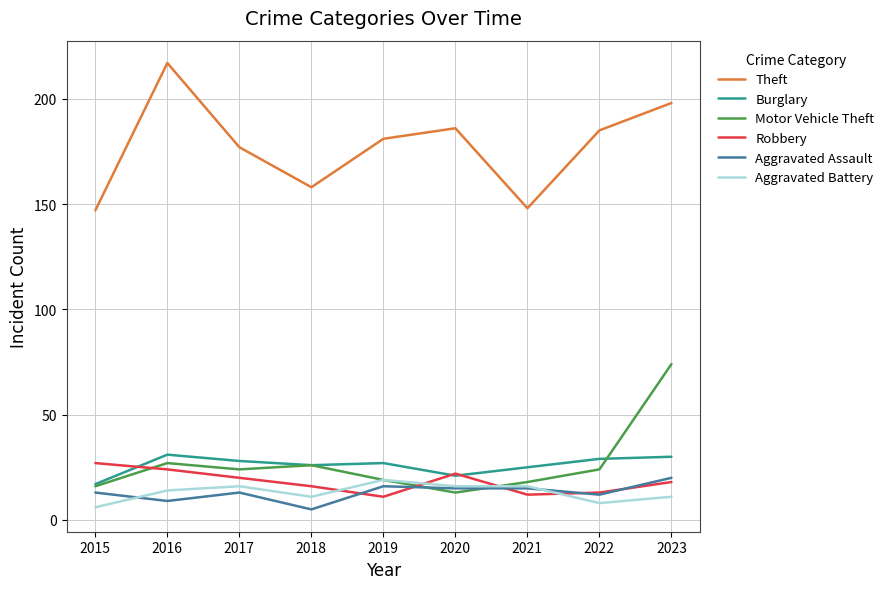

Does the chart have visible grid lines?

Yes